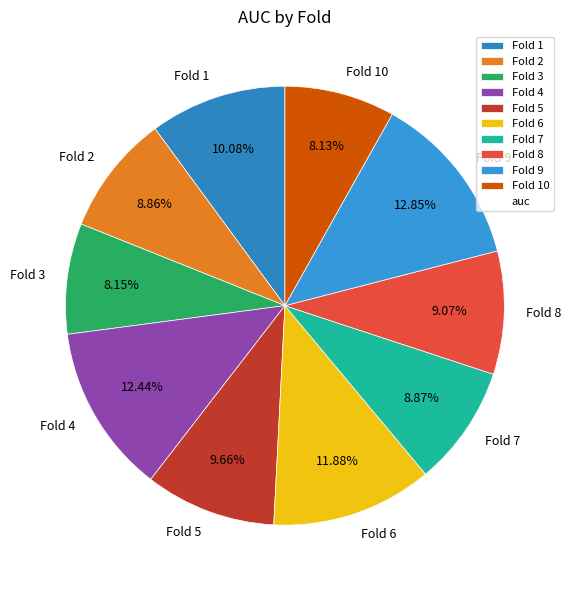

Is the sum of Fold 10 and Fold 7 greater than half?

No